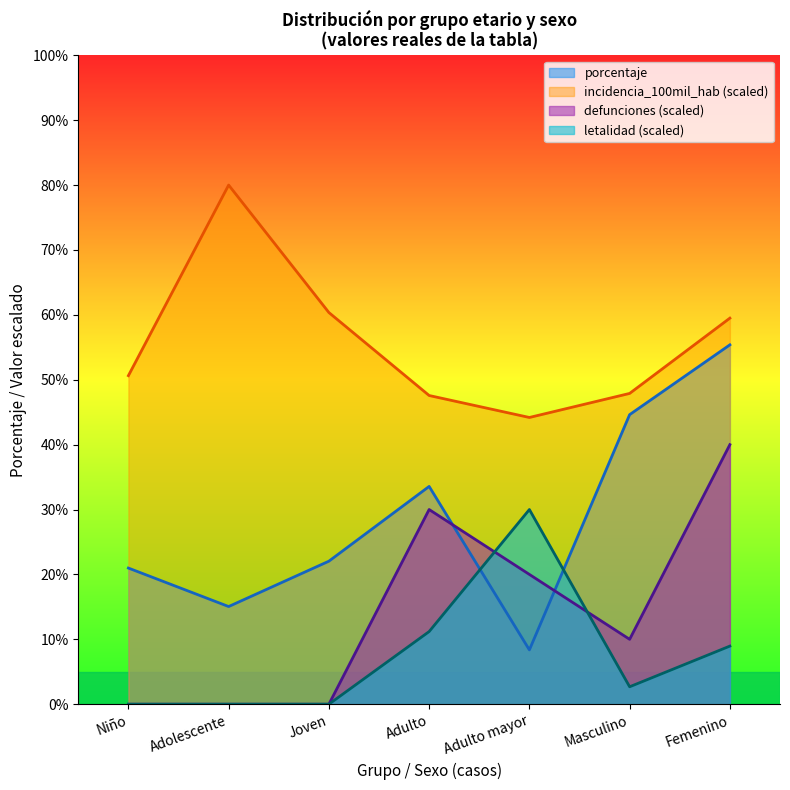

What is the difference between the maximum and minimum values in the letalidad series?

30.0